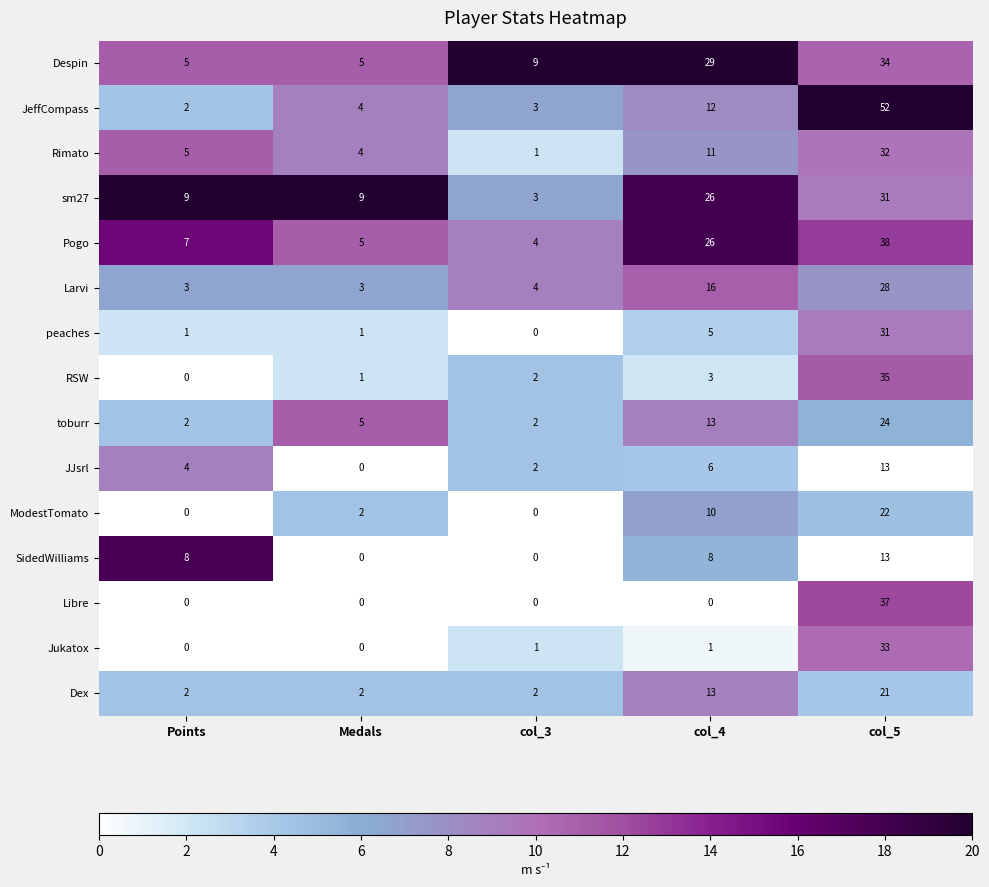

What is the sum of all Dex values?

40